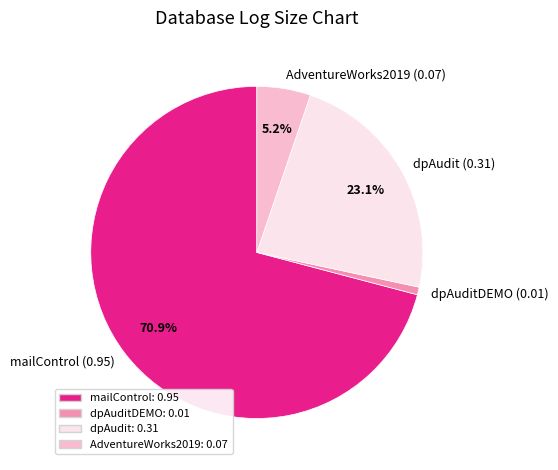

Does mailControl (0.95) represent more than half of the total?

Yes